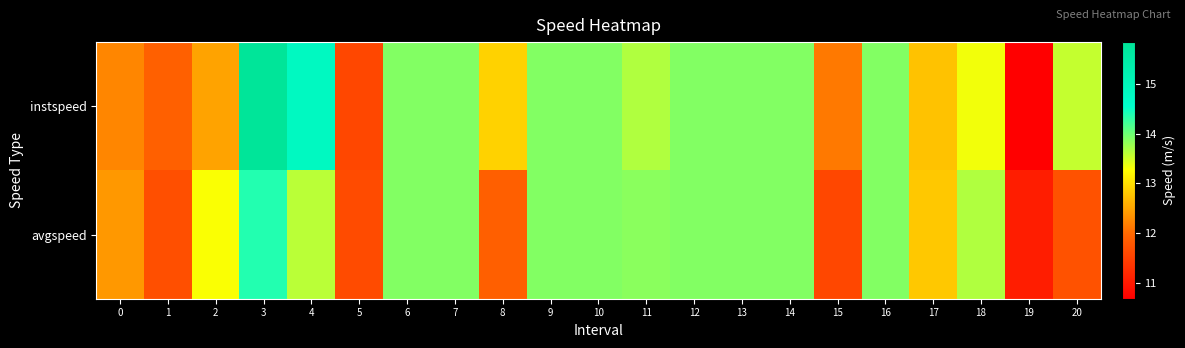

Count the number of data series in this chart.

2